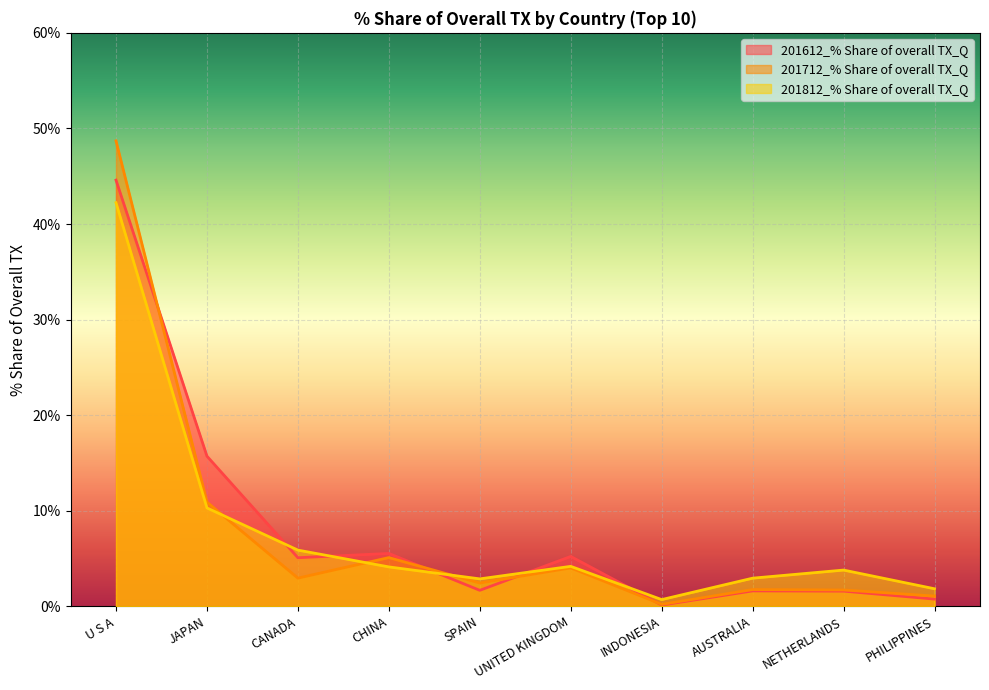

What is the sum of all 201712_% Share of overall TX_Q values?

78.9